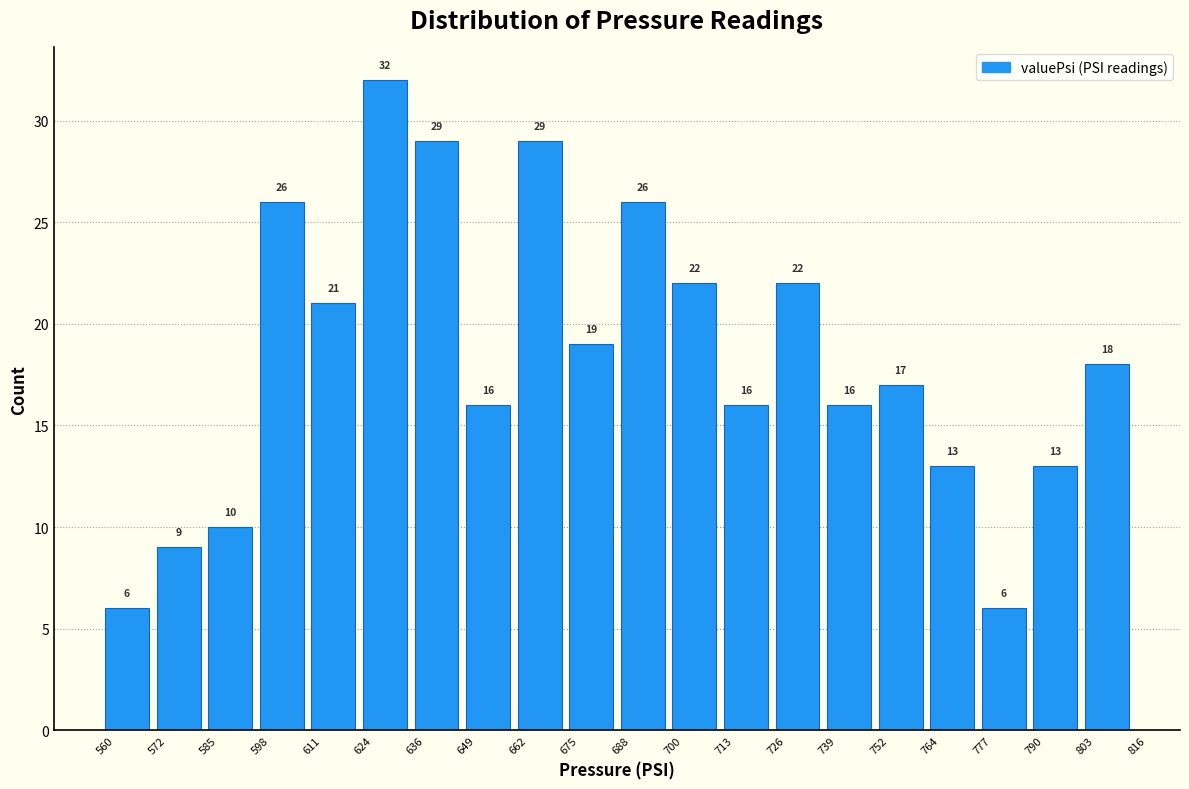

Reading left to right, transcribe this chart: for each bar, give the range it covers on the x-axis and its height.

560 to 572: 6
572 to 585: 9
585 to 598: 10
598 to 611: 26
611 to 624: 21
624 to 636: 32
636 to 649: 29
649 to 662: 16
662 to 675: 29
675 to 688: 19
688 to 700: 26
700 to 713: 22
713 to 726: 16
726 to 739: 22
739 to 752: 16
752 to 764: 17
764 to 777: 13
777 to 790: 6
790 to 803: 13
803 to 816: 18